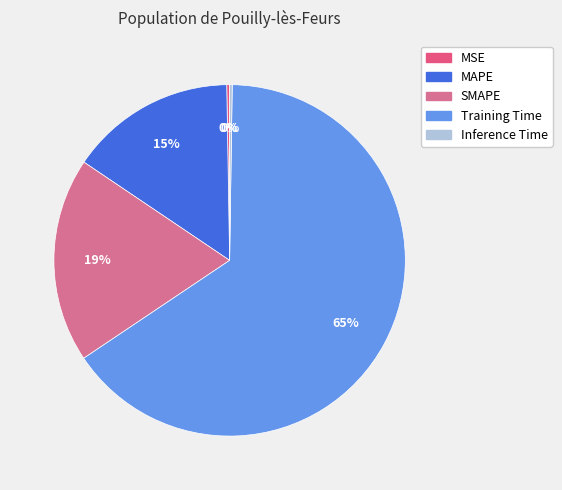

The SMAPE slice represents 19% of the pie. True or false?

True